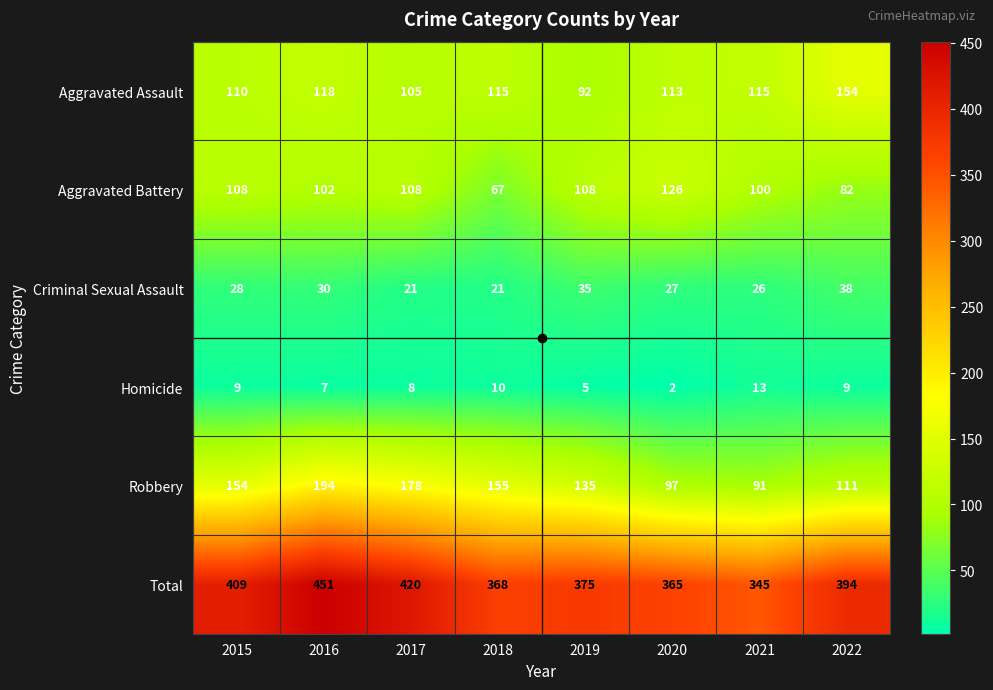

Is it true that Total equals 394 at 2022?

True